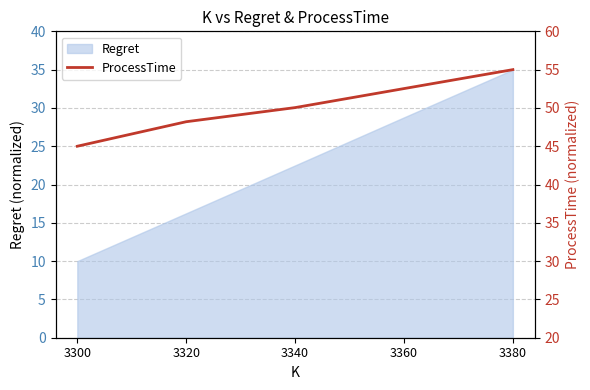

What is the sum of all values?

250.8